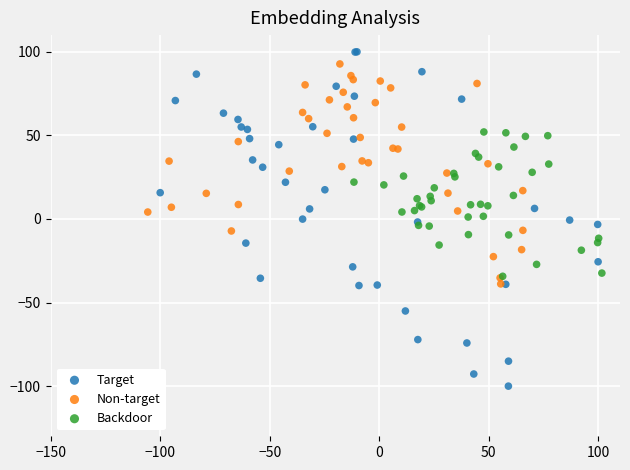

Which series has the widest spread of Y values?

Target